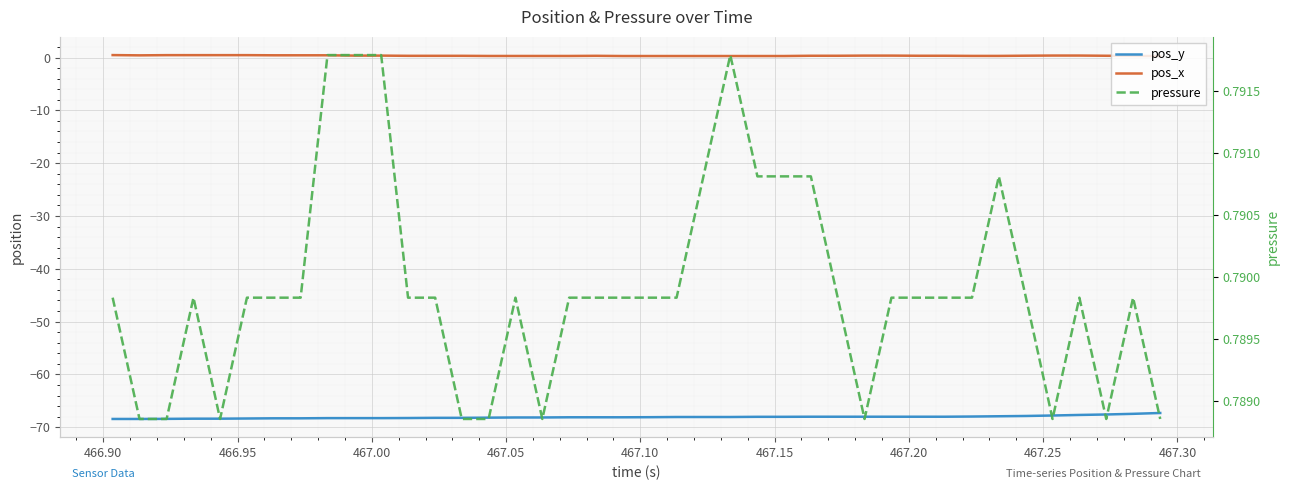

Reading left to right, list all the values displayed in this chart.

pos_y: -68.4	-68.4	-68.4	-68.4	-68.4	-68.4	-68.3	-68.3	-68.3	-68.3	-68.3	-68.3	-68.2	-68.2	-68.2	-68.2	-68.2	-68.1	-68.1	-68.1	-68.1	-68.1	-68.1	-68.1	-68.0	-68.0	-68.0	-68.0	-68.0	-68.0	-68.0	-68.0	-68.0	-67.9	-67.9	-67.8	-67.7	-67.6	-67.5	-67.3
pos_x: 0.5	0.4	0.5	0.5	0.5	0.5	0.4	0.4	0.4	0.4	0.4	0.3	0.3	0.3	0.3	0.3	0.3	0.3	0.3	0.3	0.3	0.3	0.3	0.3	0.3	0.3	0.3	0.3	0.4	0.4	0.3	0.3	0.3	0.3	0.3	0.4	0.4	0.3	0.3	0.3
pressure: 0.8	0.8	0.8	0.8	0.8	0.8	0.8	0.8	0.8	0.8	0.8	0.8	0.8	0.8	0.8	0.8	0.8	0.8	0.8	0.8	0.8	0.8	0.8	0.8	0.8	0.8	0.8	0.8	0.8	0.8	0.8	0.8	0.8	0.8	0.8	0.8	0.8	0.8	0.8	0.8